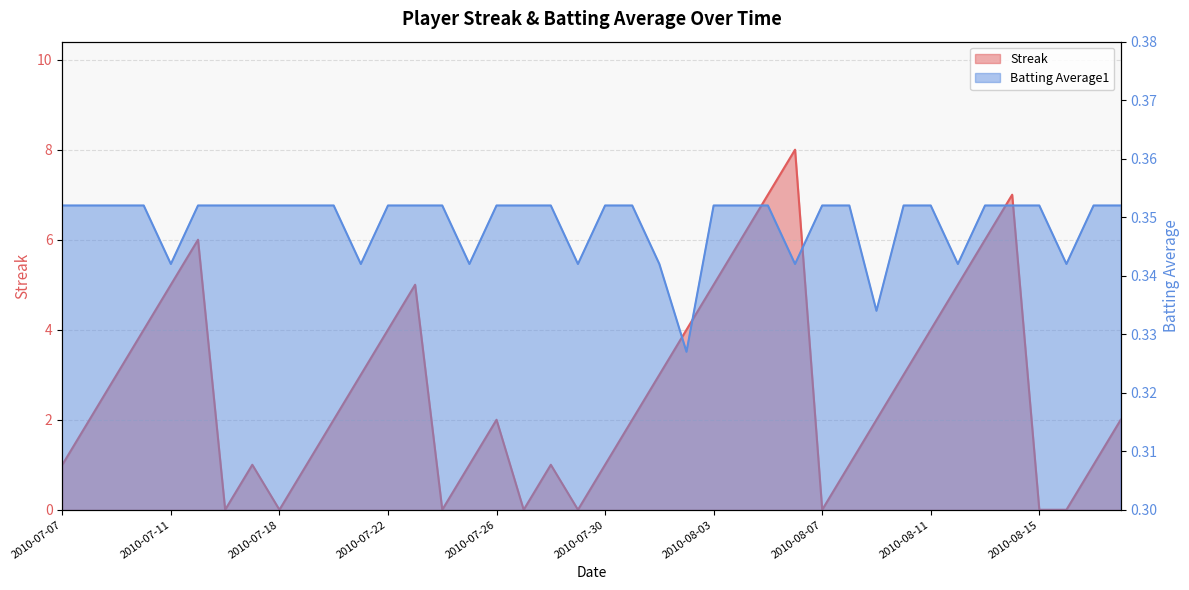

What position from the left is 2010-07-10?

4